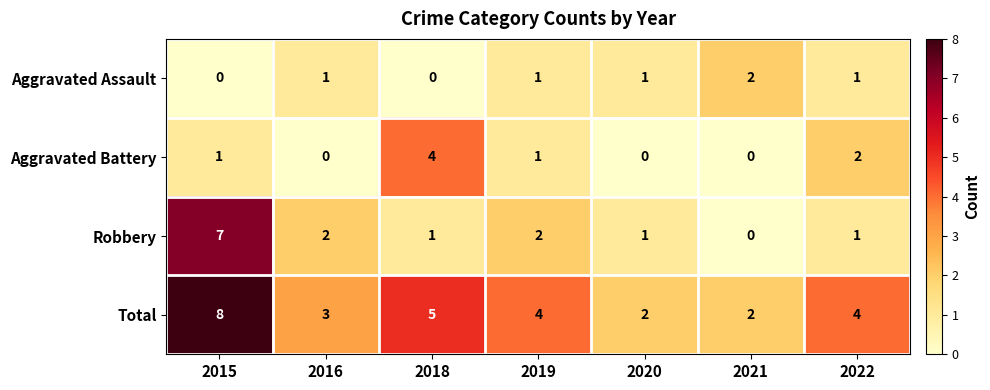

At which category is the sum across all series the highest?

2015